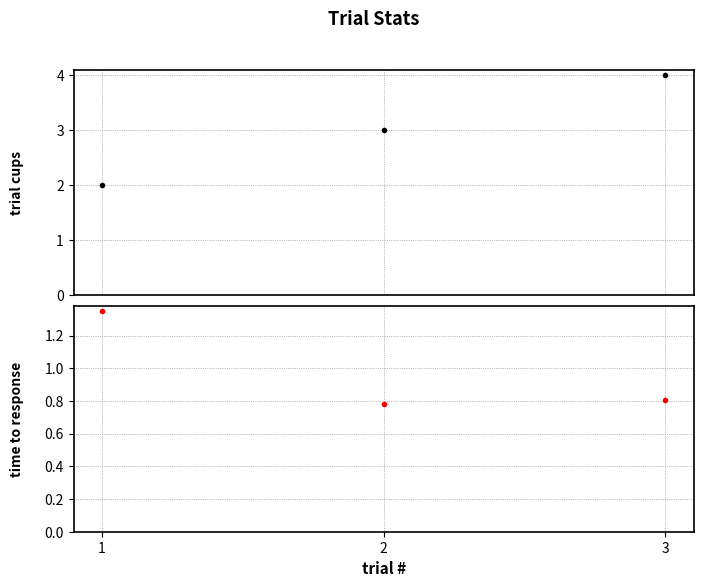

The time to response series shows 0.4 at 3. True or false?

False